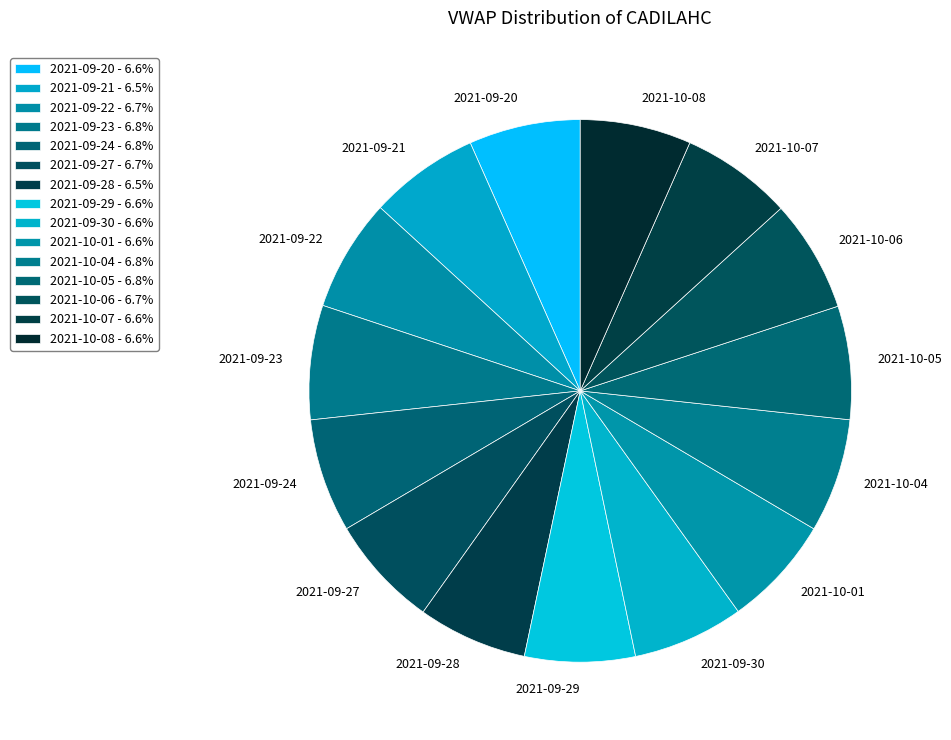

Is it true that 2021-10-05 is 7% of the pie?

True